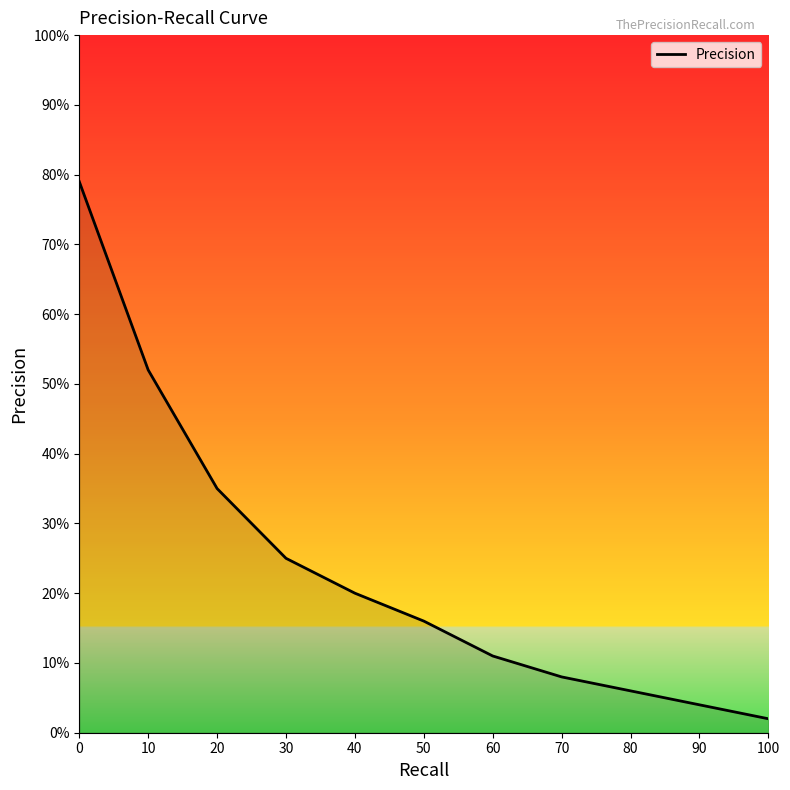

True or false: the data has more than 2 interior local peaks.

False